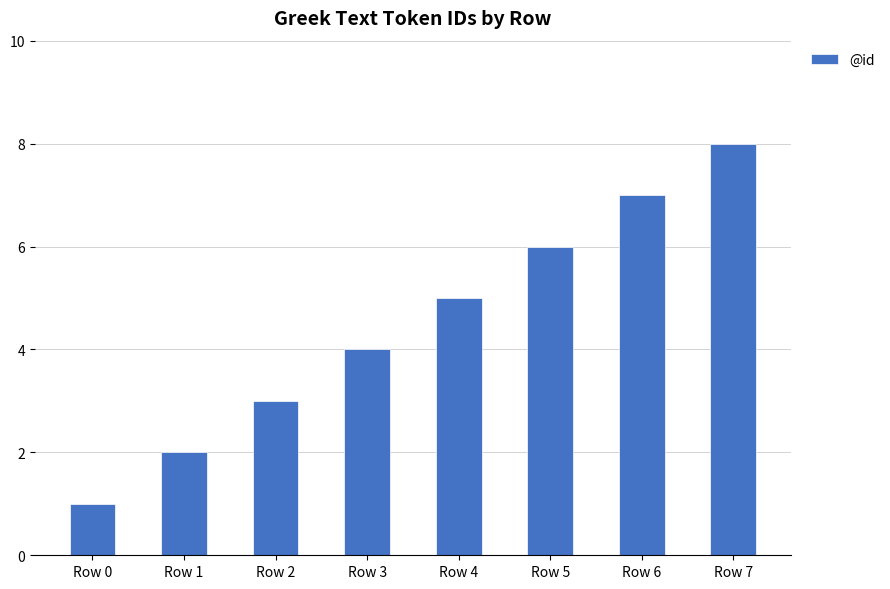

What is the value of the 7th bar from the left?

7